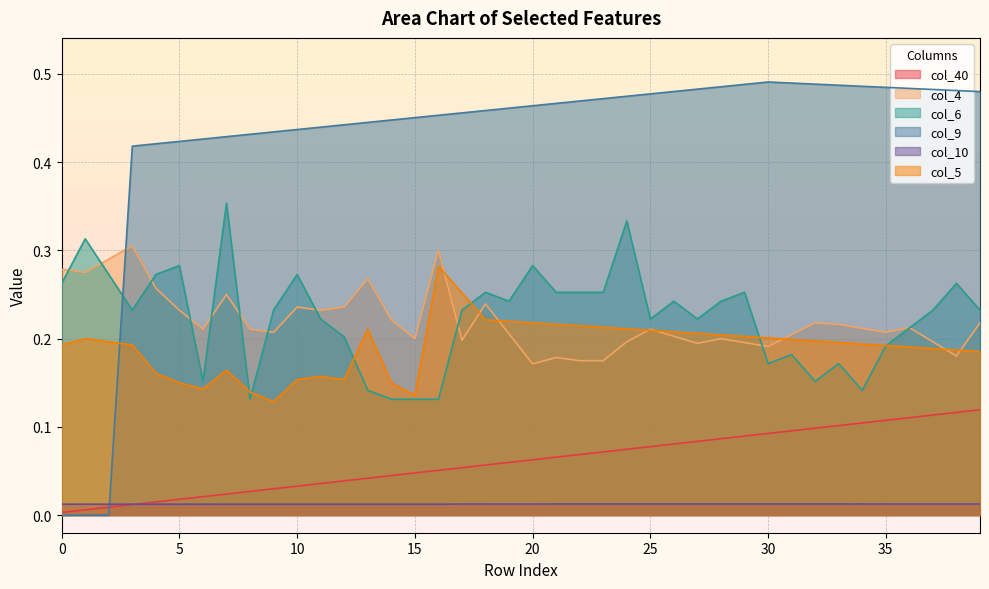

Reading left to right, extract all data points from this chart.

col_40: 0.0	0.0	0.0	0.0	0.0	0.0	0.0	0.0	0.0	0.0	0.0	0.0	0.0	0.0	0.0	0.0	0.1	0.1	0.1	0.1	0.1	0.1	0.1	0.1	0.1	0.1	0.1	0.1	0.1	0.1	0.1	0.1	0.1	0.1	0.1	0.1	0.1	0.1	0.1	0.1
col_4: 0.3	0.3	0.3	0.3	0.3	0.2	0.2	0.2	0.2	0.2	0.2	0.2	0.2	0.3	0.2	0.2	0.3	0.2	0.2	0.2	0.2	0.2	0.2	0.2	0.2	0.2	0.2	0.2	0.2	0.2	0.2	0.2	0.2	0.2	0.2	0.2	0.2	0.2	0.2	0.2
col_6: 0.3	0.3	0.3	0.2	0.3	0.3	0.2	0.4	0.1	0.2	0.3	0.2	0.2	0.1	0.1	0.1	0.1	0.2	0.3	0.2	0.3	0.3	0.3	0.3	0.3	0.2	0.2	0.2	0.2	0.3	0.2	0.2	0.2	0.2	0.1	0.2	0.2	0.2	0.3	0.2
col_9: 0.0	0.0	0.0	0.4	0.4	0.4	0.4	0.4	0.4	0.4	0.4	0.4	0.4	0.4	0.4	0.5	0.5	0.5	0.5	0.5	0.5	0.5	0.5	0.5	0.5	0.5	0.5	0.5	0.5	0.5	0.5	0.5	0.5	0.5	0.5	0.5	0.5	0.5	0.5	0.5
col_10: 0.0	0.0	0.0	0.0	0.0	0.0	0.0	0.0	0.0	0.0	0.0	0.0	0.0	0.0	0.0	0.0	0.0	0.0	0.0	0.0	0.0	0.0	0.0	0.0	0.0	0.0	0.0	0.0	0.0	0.0	0.0	0.0	0.0	0.0	0.0	0.0	0.0	0.0	0.0	0.0
col_5: 0.2	0.2	0.2	0.2	0.2	0.1	0.1	0.2	0.1	0.1	0.2	0.2	0.2	0.2	0.1	0.1	0.3	0.3	0.2	0.2	0.2	0.2	0.2	0.2	0.2	0.2	0.2	0.2	0.2	0.2	0.2	0.2	0.2	0.2	0.2	0.2	0.2	0.2	0.2	0.2